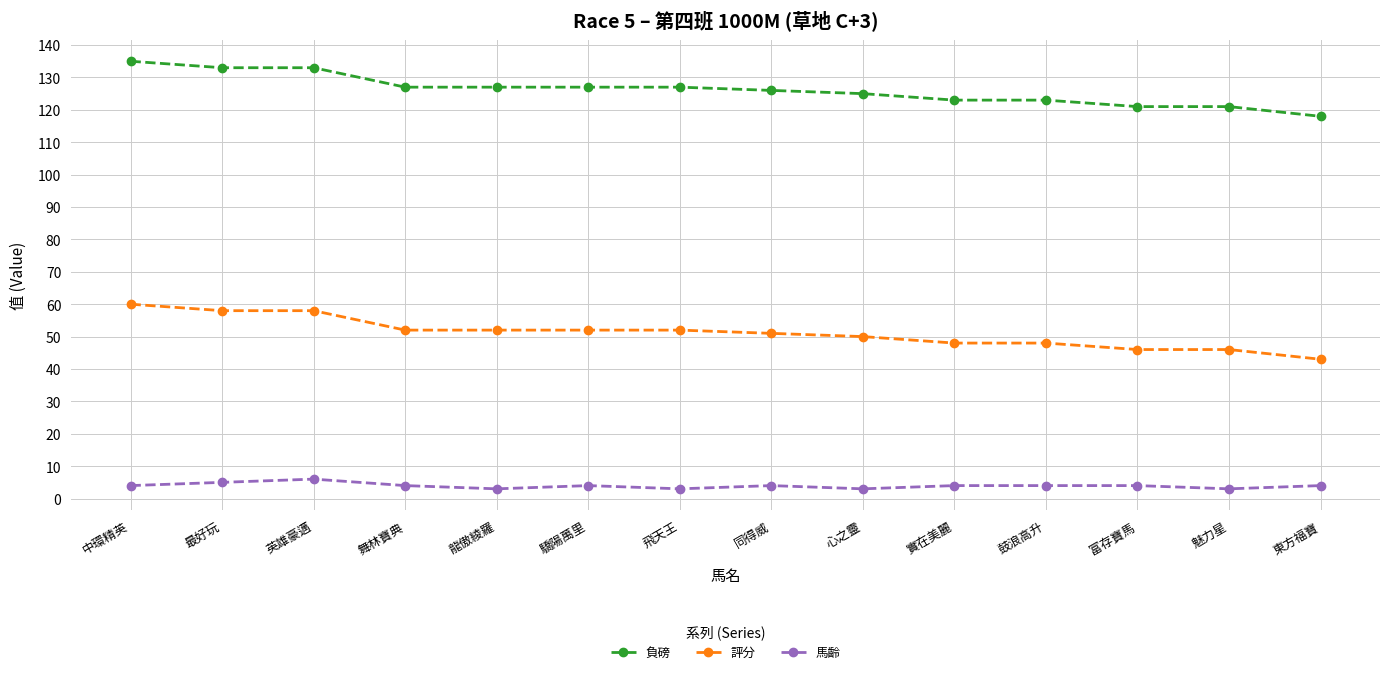

What is the label of the 8th point from the left?

同得威